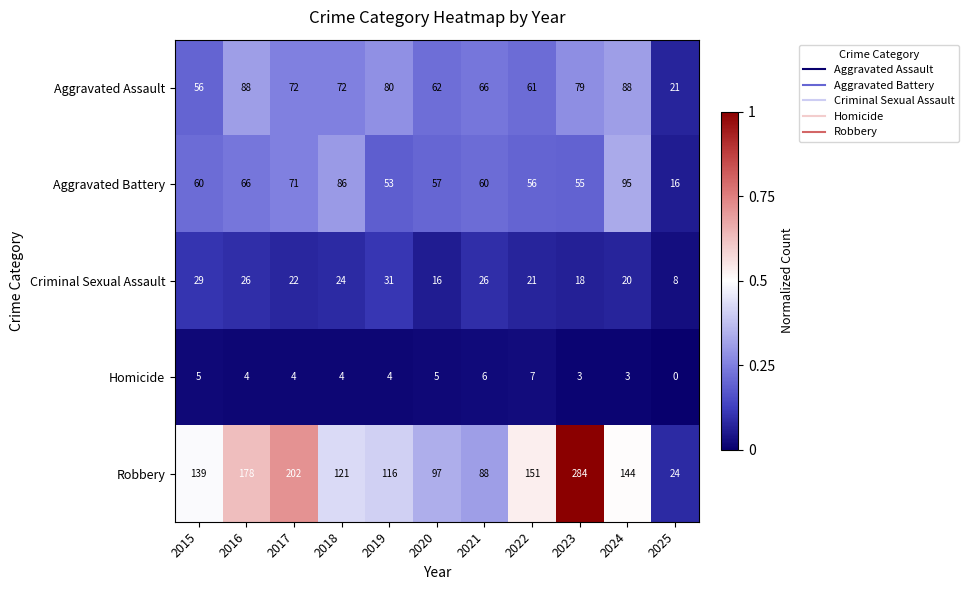

Between 2015 and 2016, which series saw the biggest shift?

Robbery